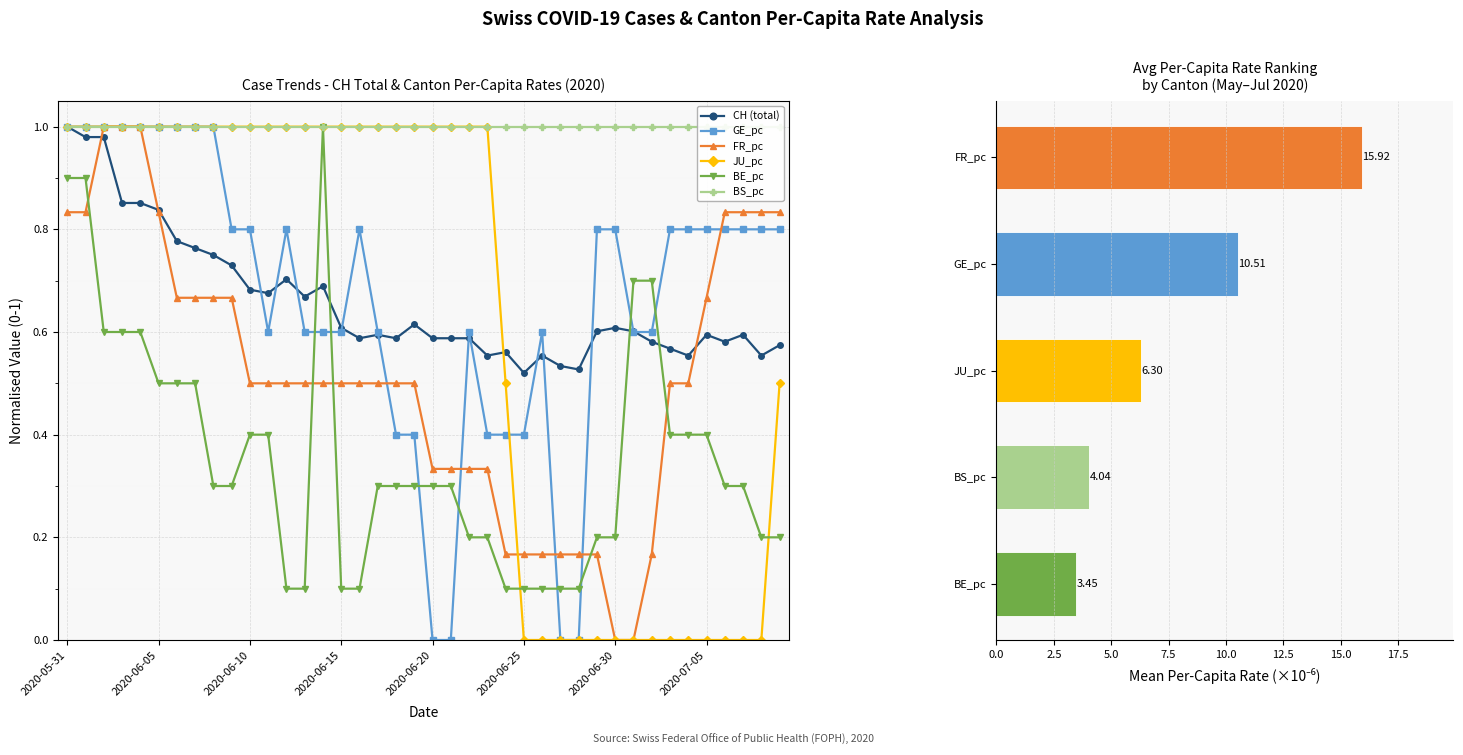

At which label does BE_pc reach its peak?

14